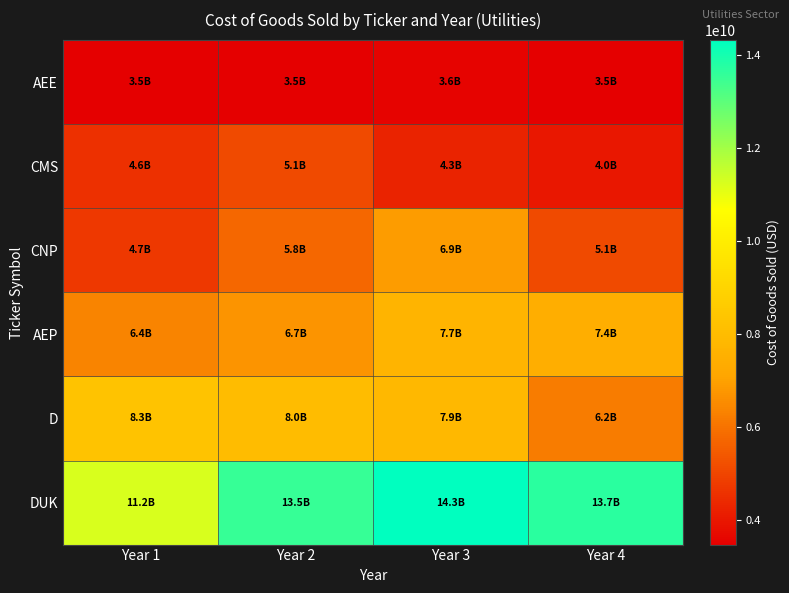

Reading right to left, list all the values displayed in this chart.

AEE: Year 4=3501000000	Year 3=3586000000	Year 2=3490000000	Year 1=3477000000
CMS: Year 4=4010000000	Year 3=4281000000	Year 2=5090000000	Year 1=4562000000
CNP: Year 4=5109000000	Year 3=6890000000	Year 2=5755000000	Year 1=4747000000
AEP: Year 4=7433500000	Year 3=7685700000	Year 2=6722300000	Year 1=6395000000
D: Year 4=6201000000	Year 3=7881000000	Year 2=8033000000	Year 1=8300000000
DUK: Year 4=13728000000	Year 3=14323000000	Year 2=13545000000	Year 1=11235000000